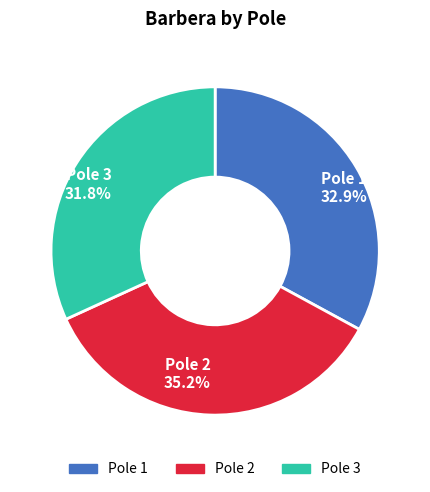

What percentage is NOT represented by Pole 2 35.2%?

64.8%